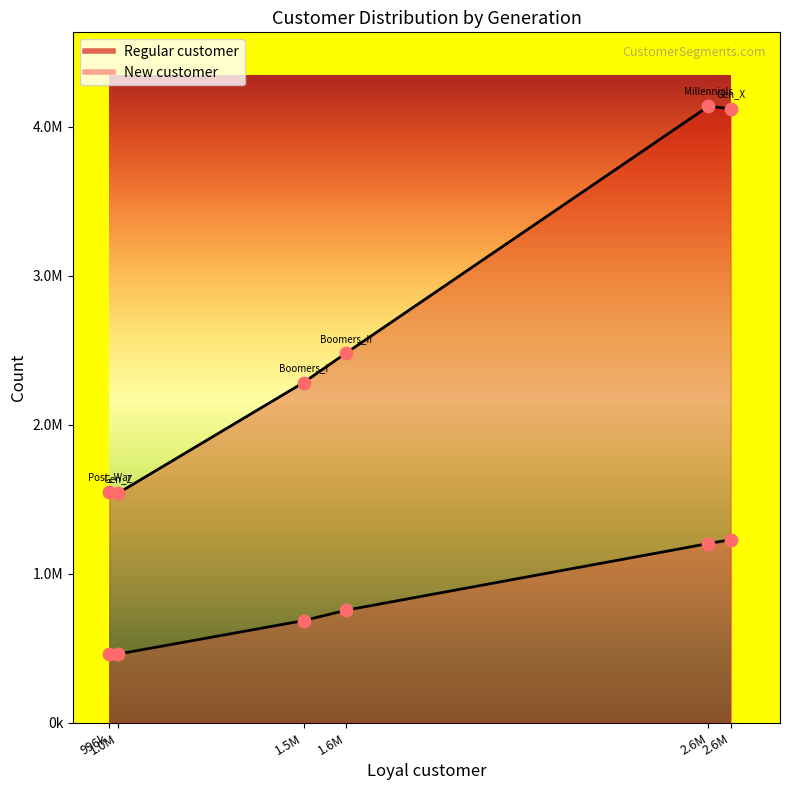

Which series contains the lowest Y value?

New customer